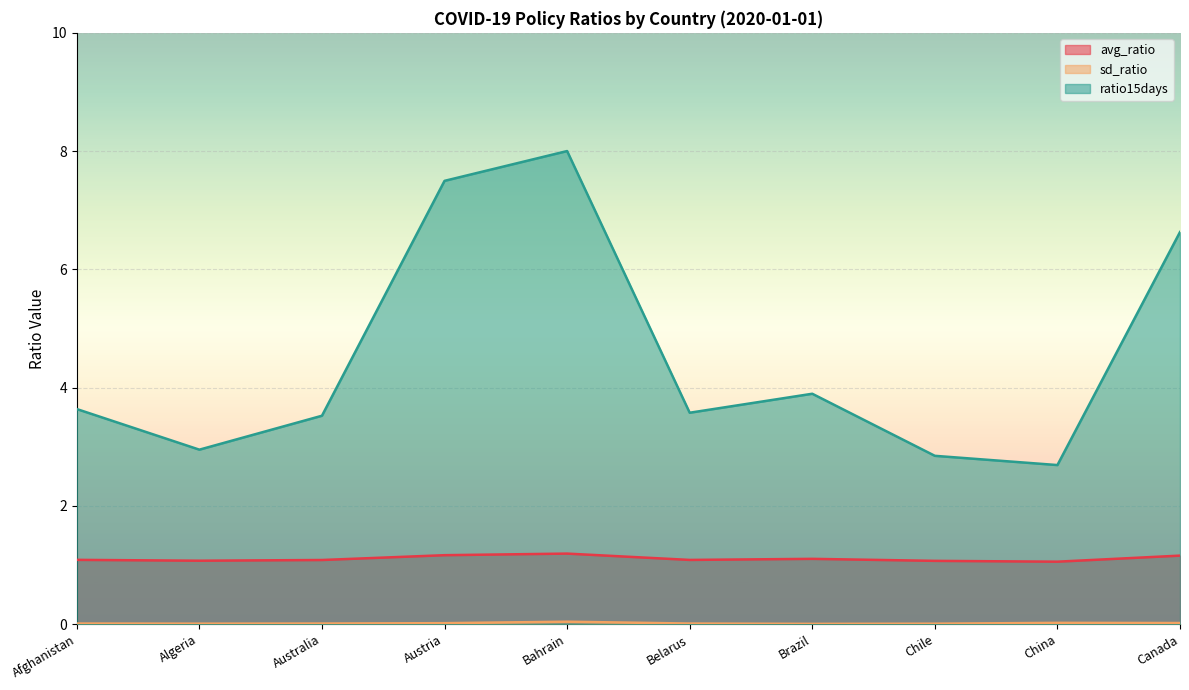

How many lines are shown in the chart?

3